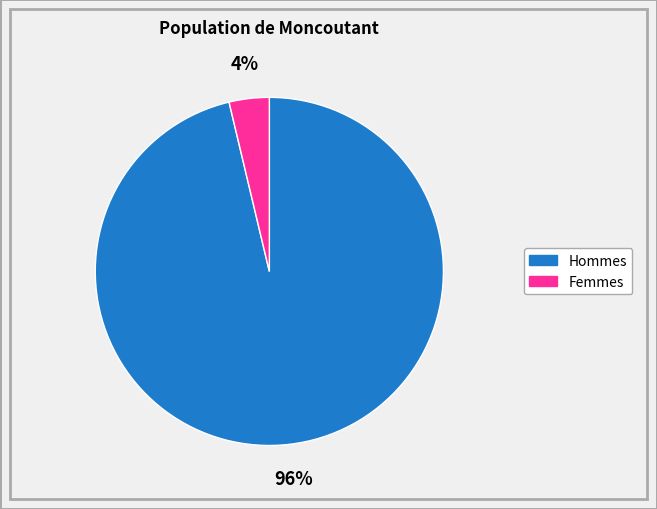

Between Hommes and Femmes, which is larger?

Hommes